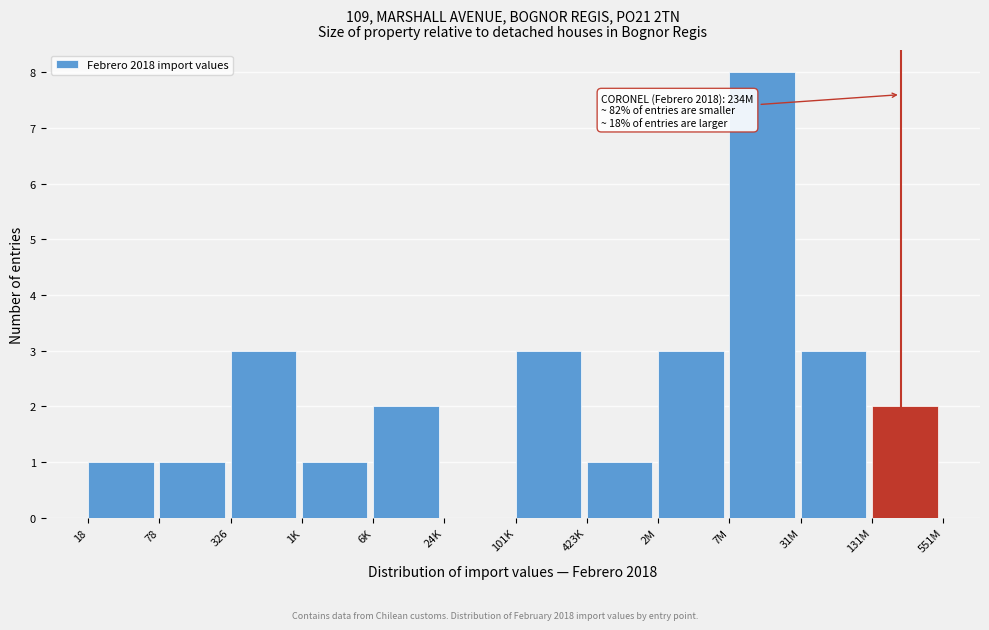

Reading left to right, what are all the values shown in this chart?

18=1	78=1	326=3	1K=1	6K=2	24K=0	101K=3	423K=1	2M=3	7M=8	31M=3	131M=2